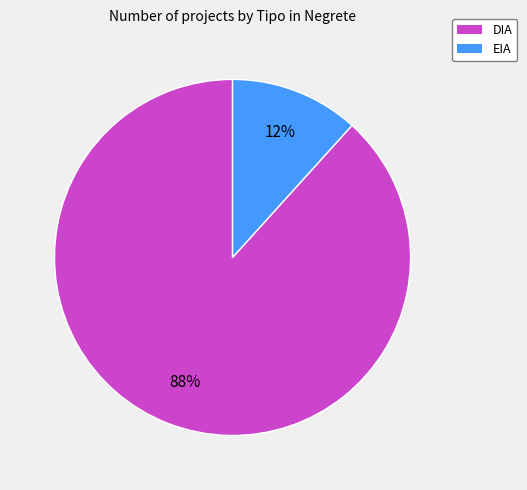

Which category has the biggest portion of the pie?

DIA